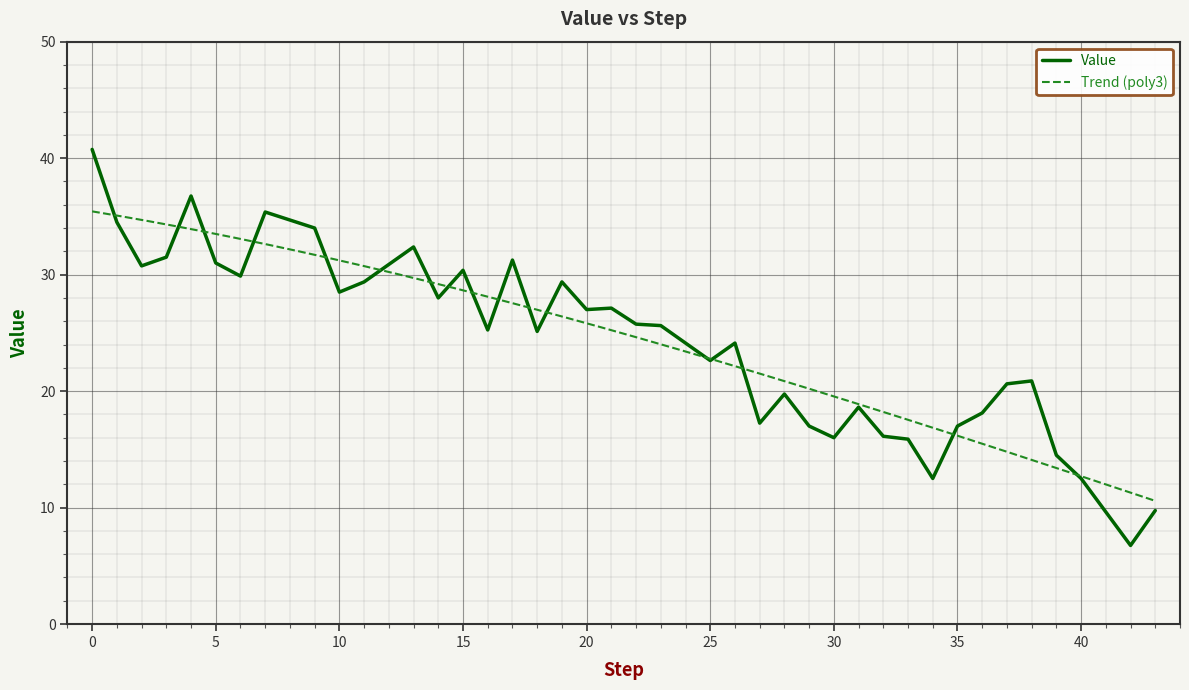

What value does the data have at 27?

17.2